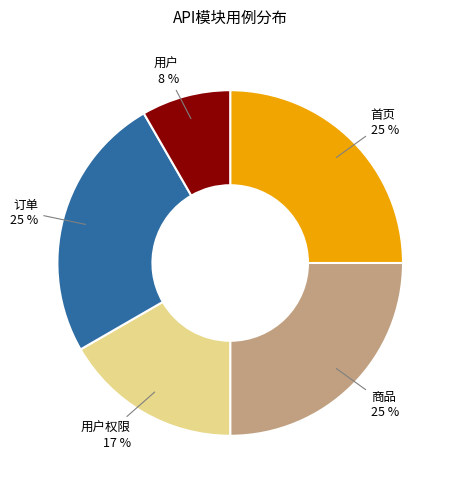

Do 首页 and 用户权限 together represent more than half of the pie?

No